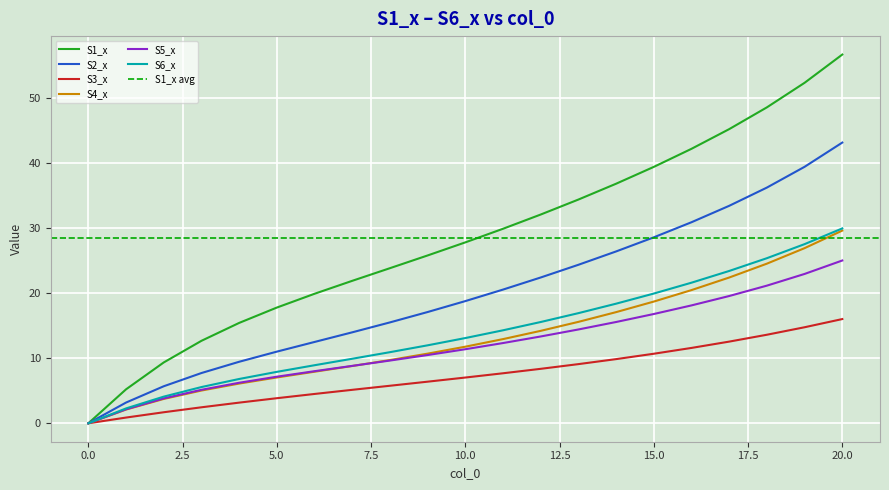

Which series has the widest spread of values?

S1_x